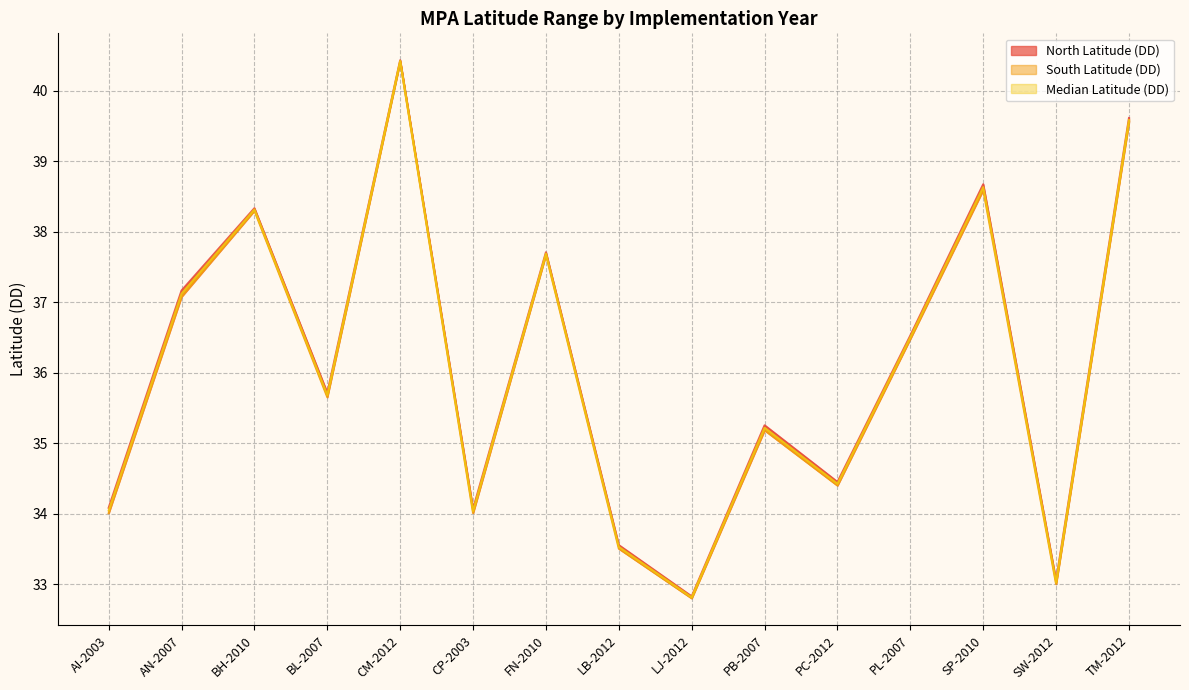

Where is Median Latitude (DD) nearest to the value 36?

BL-2007